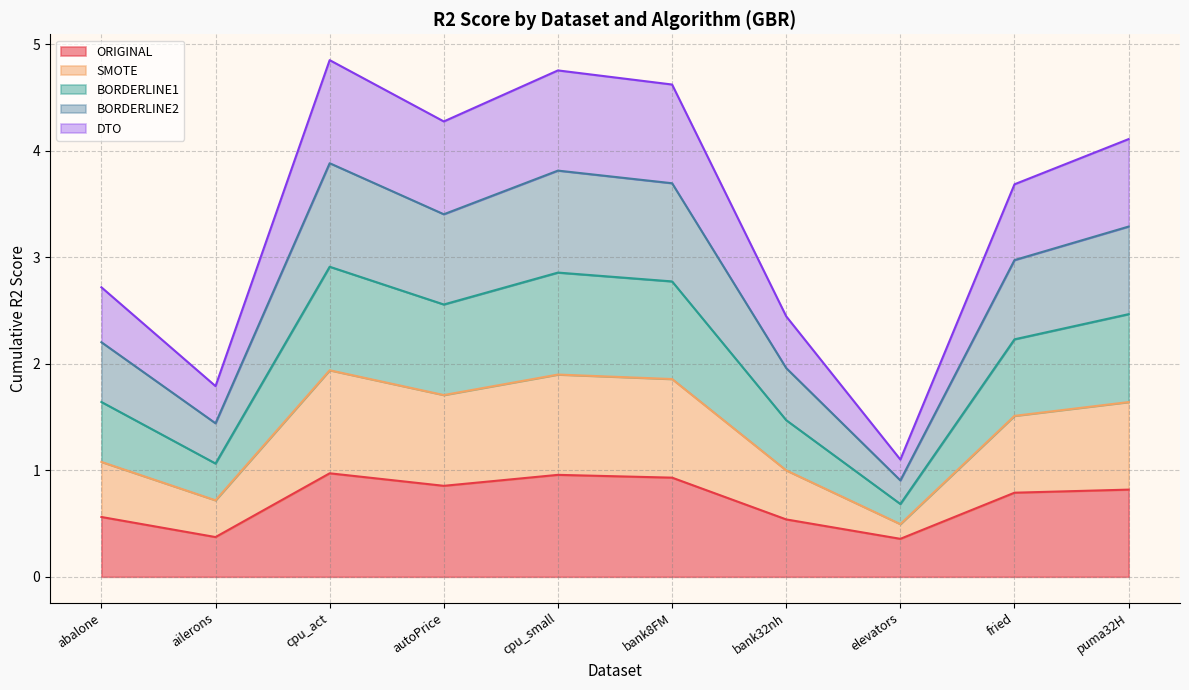

At how many categories does at least one series exceed 1?

10